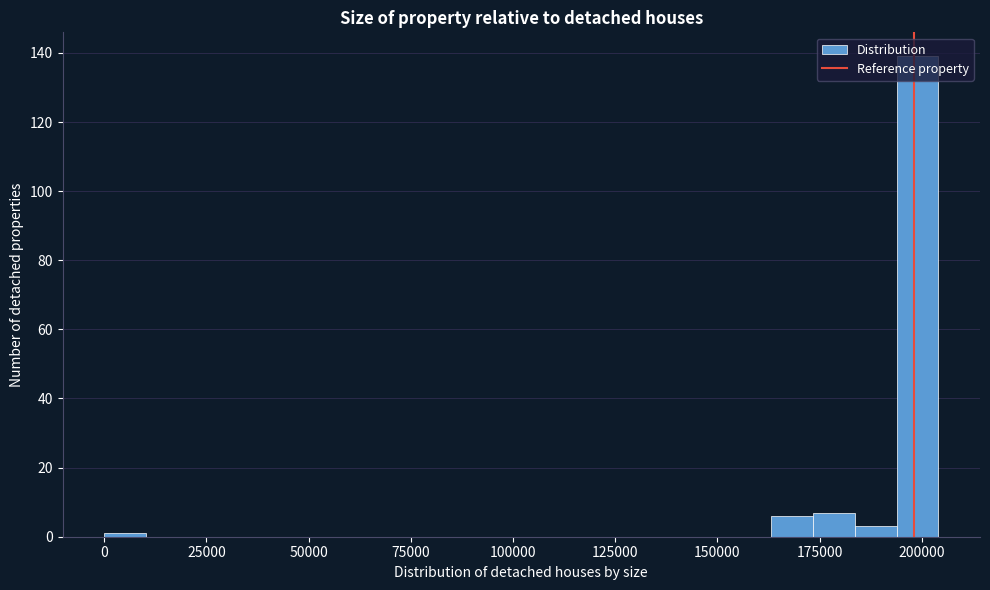

Around what value on the x-axis is the tallest bar? Give the approximate position of its centre, as read against the axis.

200000